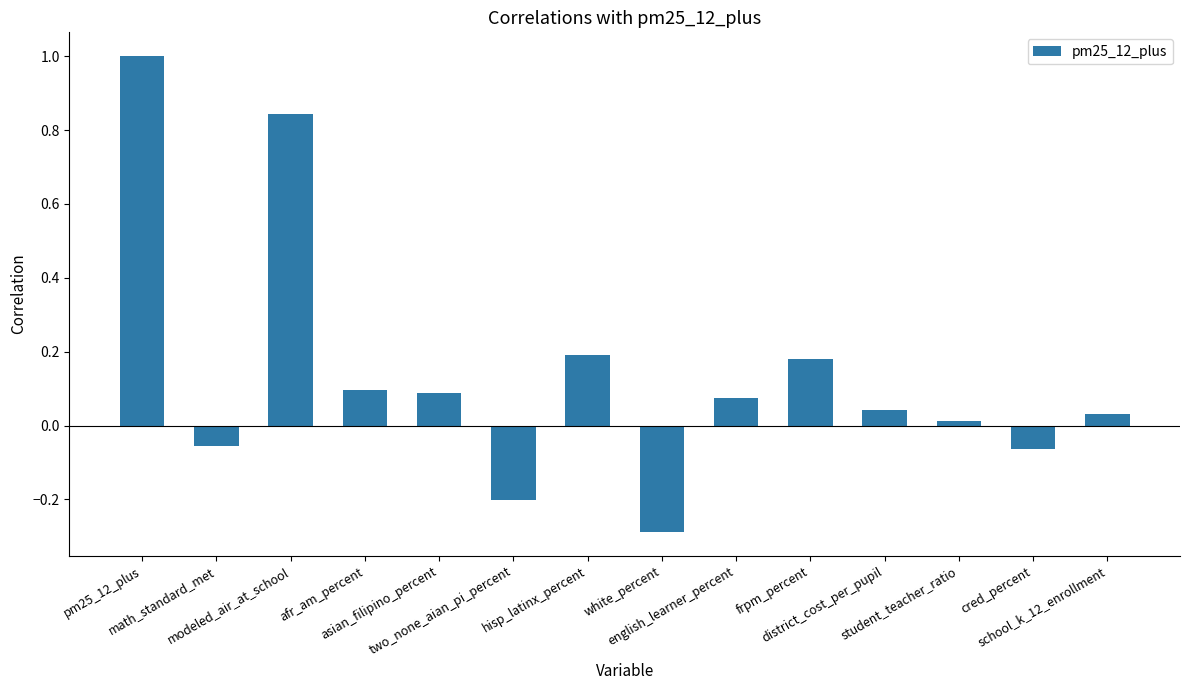

Which category has the lowest value across all series?

white_percent